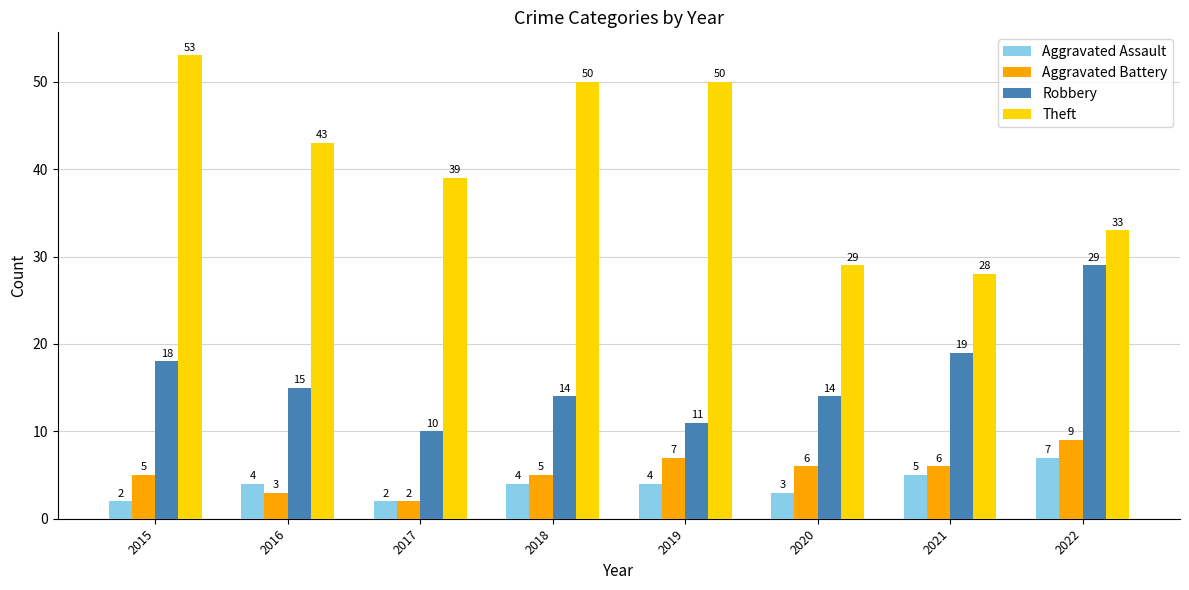

At which label does Theft reach its minimum?

2021